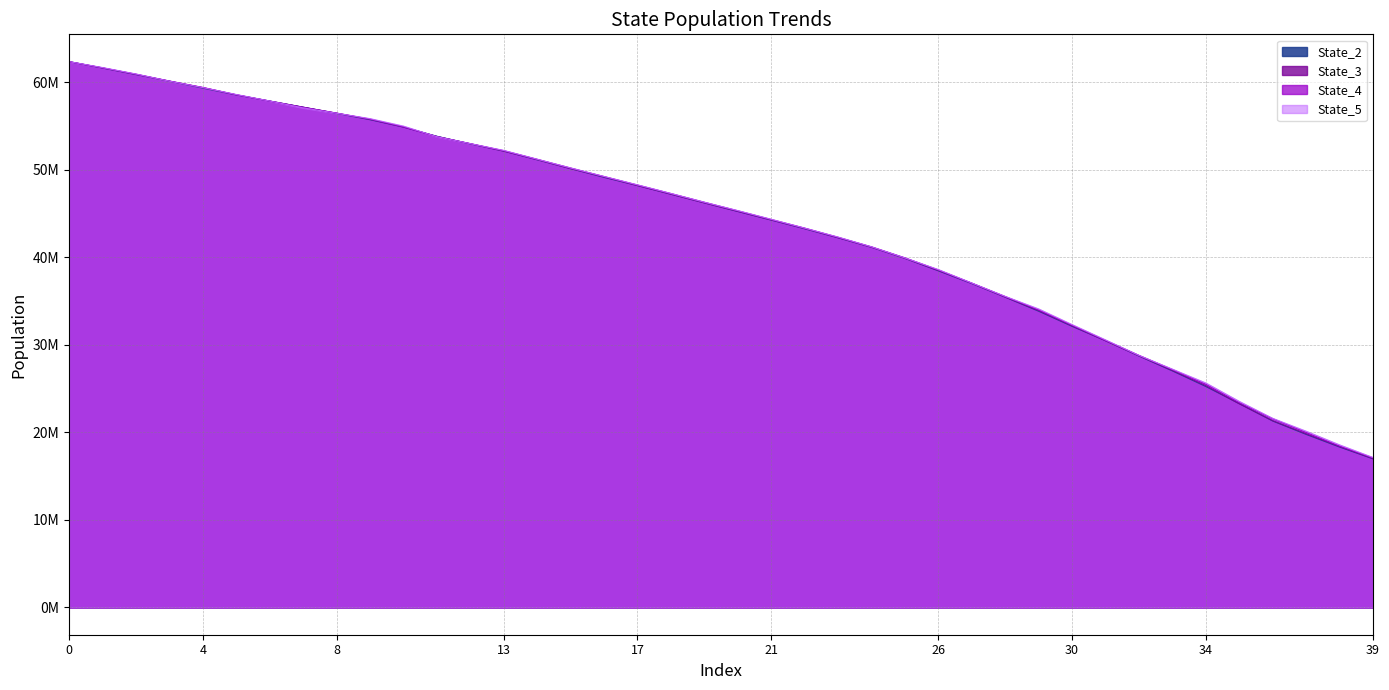

Reading left to right, what are all the values shown in this chart?

State_2: 62349842.9	61618299.7	60875331.6	60114214.4	59324099.8	58543253.8	57846398.2	57149515.5	56438932.3	55719073.2	54869929.0	53828270.3	52947164.6	52132664.3	51135368.7	50129190.2	49132584.4	48191844.9	47204542.1	46214013.3	45231223.8	44251875.9	43256735.3	42226137.4	41139505.2	39874803.1	38449677.2	36992261.5	35441529.9	33835366.1	32108244.9	30468410.5	28715220.0	27015630.7	25232857.9	23277045.5	21291942.4	19762661.0	18318830.6	16971002.6
State_3: 62349224.0	61630386.1	60890384.9	60123889.5	59382413.7	58562114.3	57855502.9	57151110.9	56468517.7	55756336.0	54891632.7	53802878.3	52976832.2	52123868.1	51155897.0	50126239.9	49181155.6	48196133.1	47212182.7	46215699.5	45249043.2	44267619.1	43286439.4	42239790.8	41152501.2	39886012.7	38493837.8	37033446.3	35458331.3	33904504.5	32171450.5	30462712.0	28745874.7	27068557.2	25332038.8	23257166.8	21329627.6	19840153.1	18382914.9	17003930.9
State_4: 62350482.5	61648234.7	60923330.4	60141559.9	59404782.9	58570859.7	57837268.2	57127254.6	56471581.9	55789566.5	54894037.0	53780562.3	52984599.8	52184489.0	51196799.8	50202092.2	49225714.8	48258145.8	47285848.7	46291527.6	45312465.8	44319707.6	43336475.6	42287248.7	41193577.2	39937099.7	38553693.1	37041922.3	35511155.6	33981758.3	32231249.8	30501869.6	28789930.9	27171673.3	25490625.8	23391300.0	21555033.8	19989722.4	18428691.8	17078428.9
State_5: 62351941.6	61675523.3	60940586.4	60119612.4	59386470.2	58600616.9	57853960.9	57066043.0	56455324.8	55839423.3	54987561.7	53774892.2	52982530.3	52209994.3	51206992.2	50204611.4	49235674.4	48277634.1	47293318.8	46292690.2	45335329.1	44342815.7	43333030.5	42310592.7	41197229.2	39926105.7	38595602.5	37062400.4	35531102.9	34097026.0	32309040.5	30559695.4	28792968.0	27217914.6	25637751.1	23536589.1	21597172.6	20126332.1	18566919.4	17126738.3